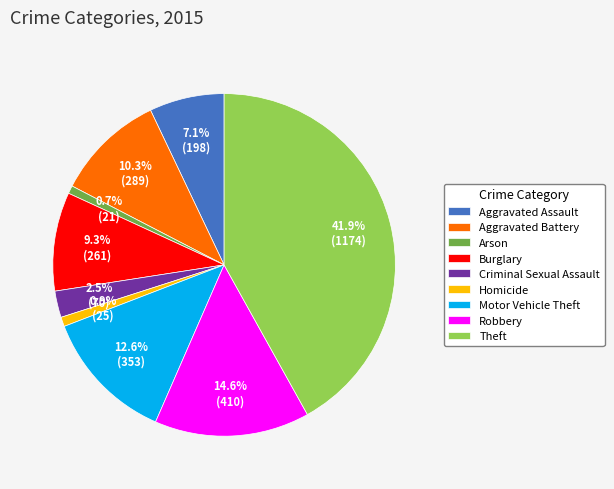

How many slices are in this pie chart?

9